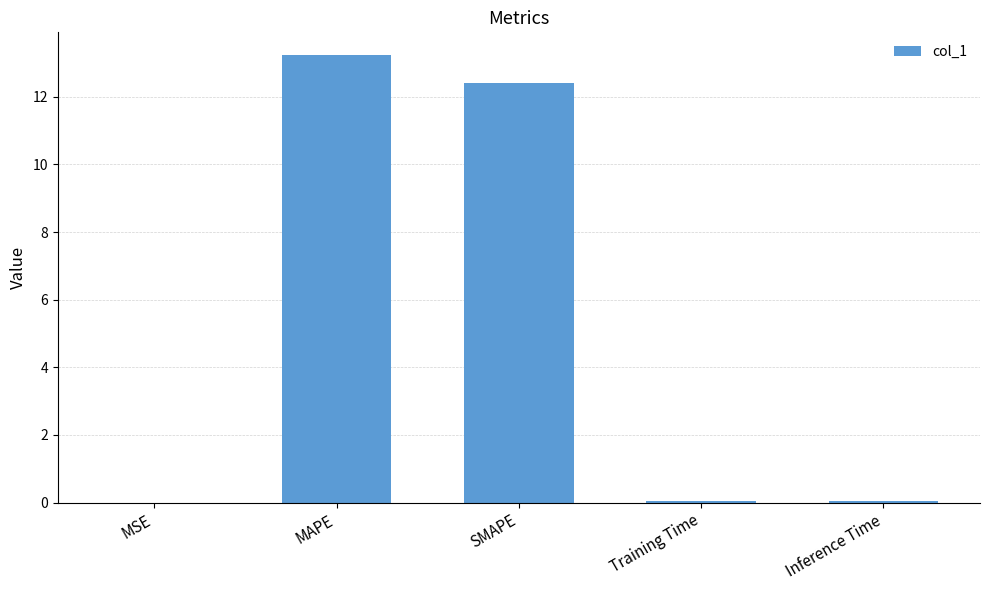

Are the bars grouped side by side (vs. stacked)?

No